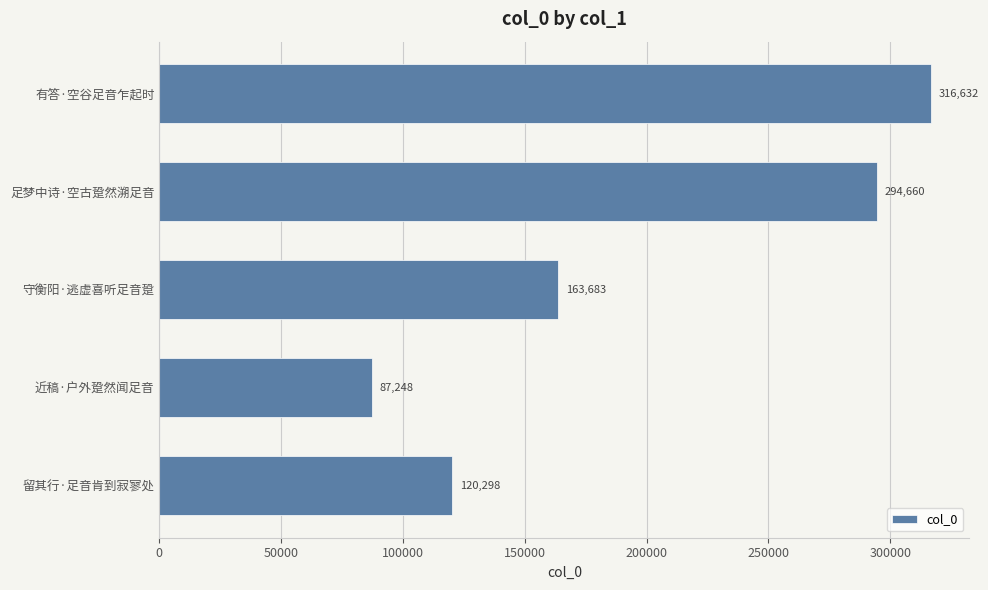

The value at 守衡阳·逃虚喜听足音跫 is 163683. True or false?

True